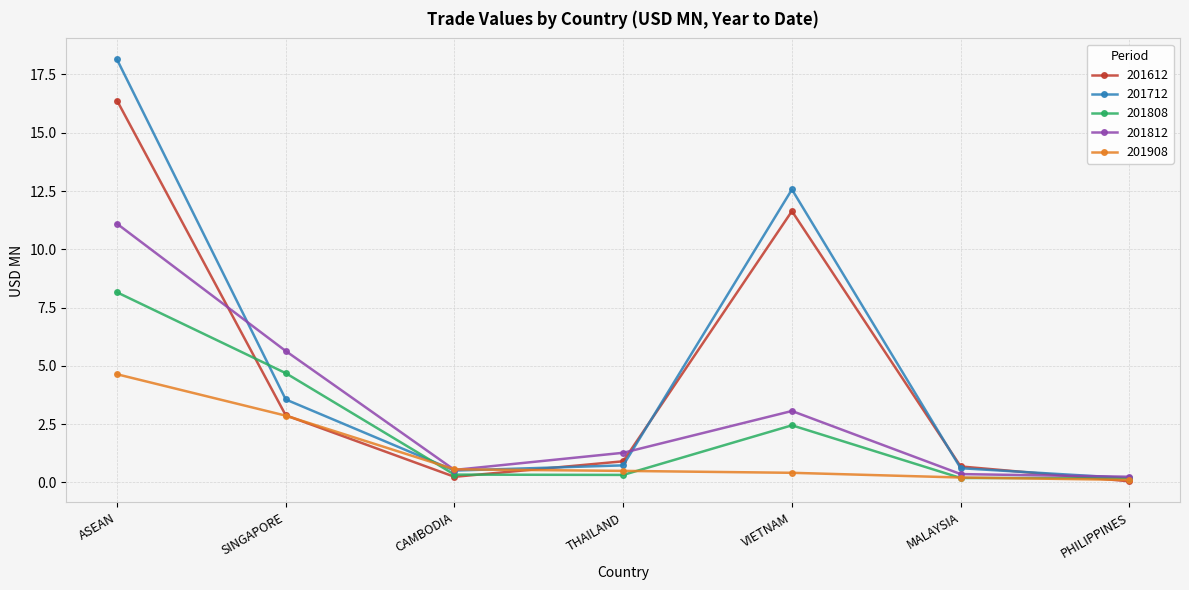

What is the total value across all series at SINGAPORE?

19.6